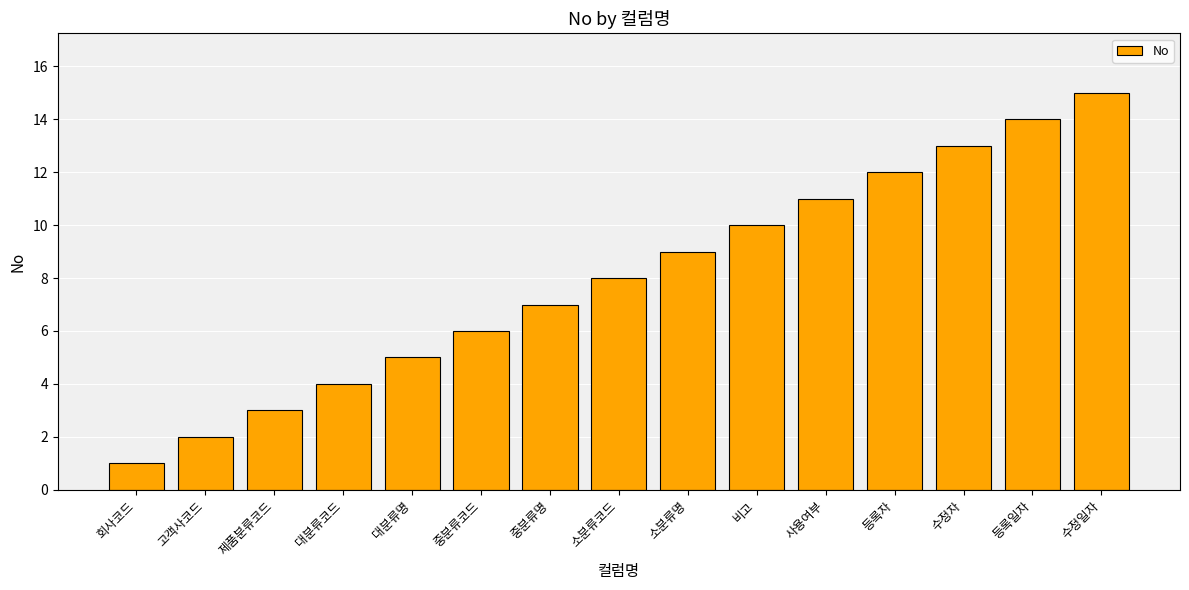

Which has a higher value, 회사코드 or 사용여부?

사용여부